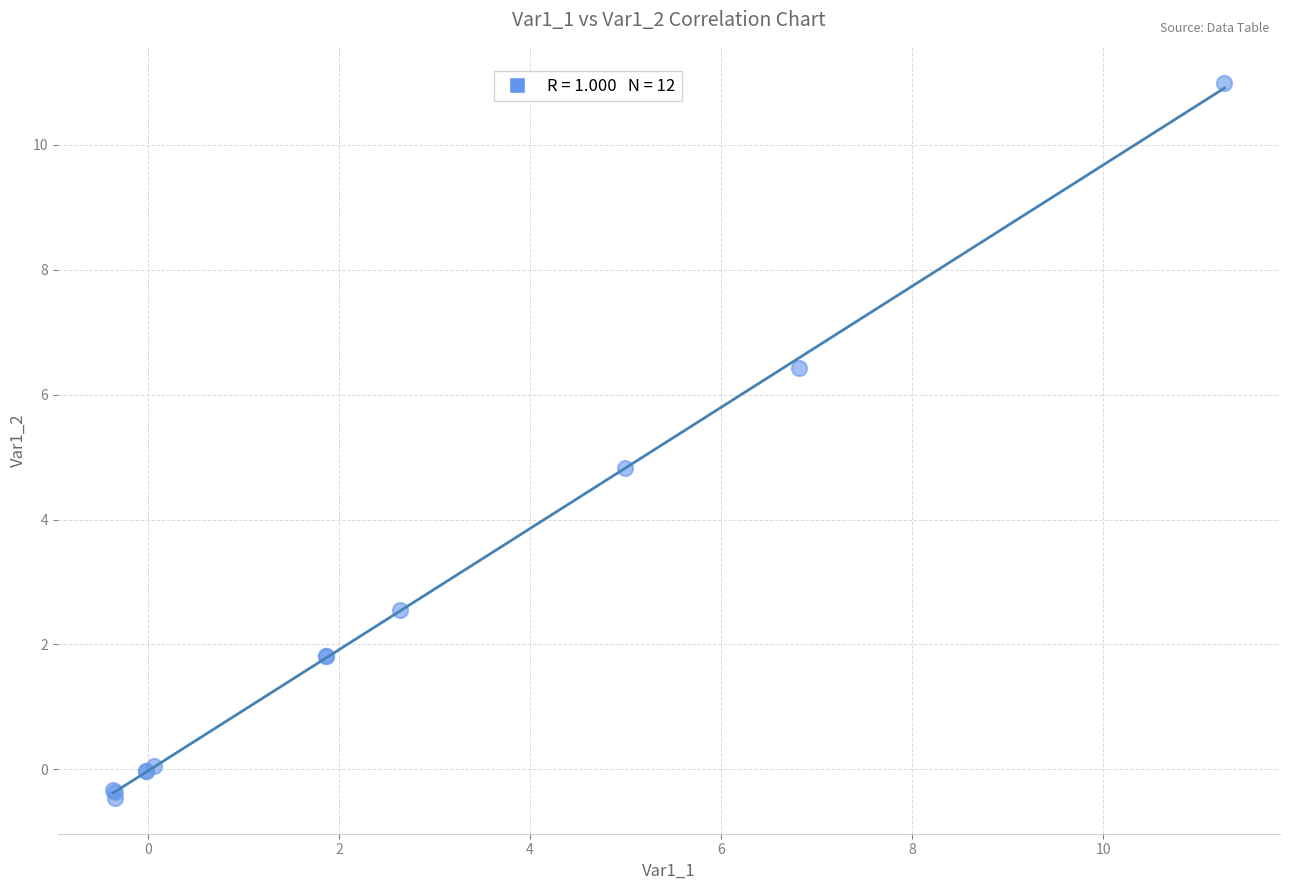

What Y value in the scatter plot is closest to 5?

4.8